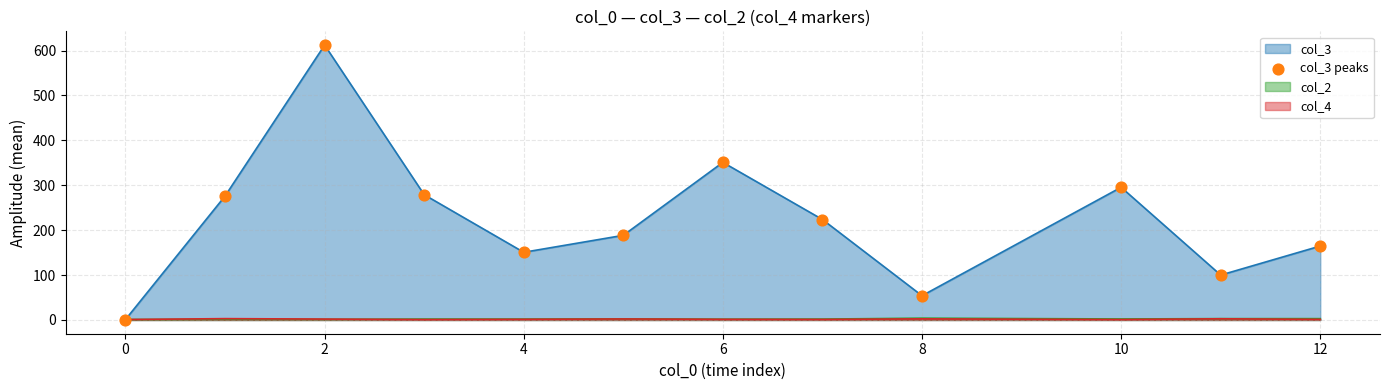

Which series has the widest spread of values?

col_3